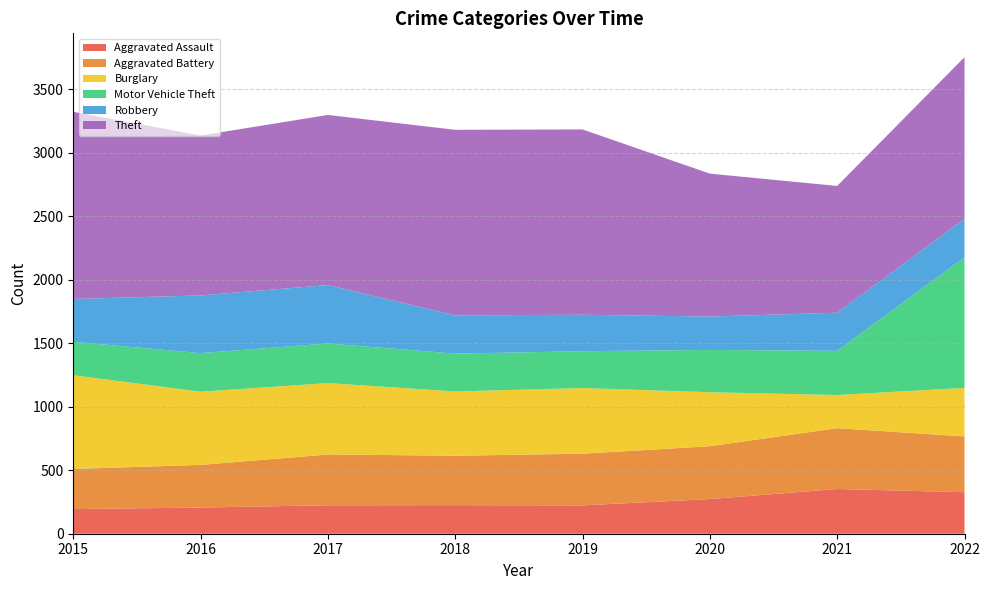

Reading left to right, list all the values displayed in this chart.

Aggravated Assault: 2015=194	2016=206	2017=224	2018=225	2019=223	2020=273	2021=352	2022=327
Aggravated Battery: 2015=316	2016=336	2017=400	2018=389	2019=407	2020=416	2021=479	2022=439
Burglary: 2015=738	2016=576	2017=562	2018=506	2019=517	2020=425	2021=261	2022=382
Motor Vehicle Theft: 2015=263	2016=304	2017=312	2018=298	2019=290	2020=333	2021=348	2022=1028
Robbery: 2015=337	2016=454	2017=460	2018=301	2019=287	2020=263	2021=300	2022=304
Theft: 2015=1474	2016=1259	2017=1339	2018=1461	2019=1459	2020=1125	2021=998	2022=1272